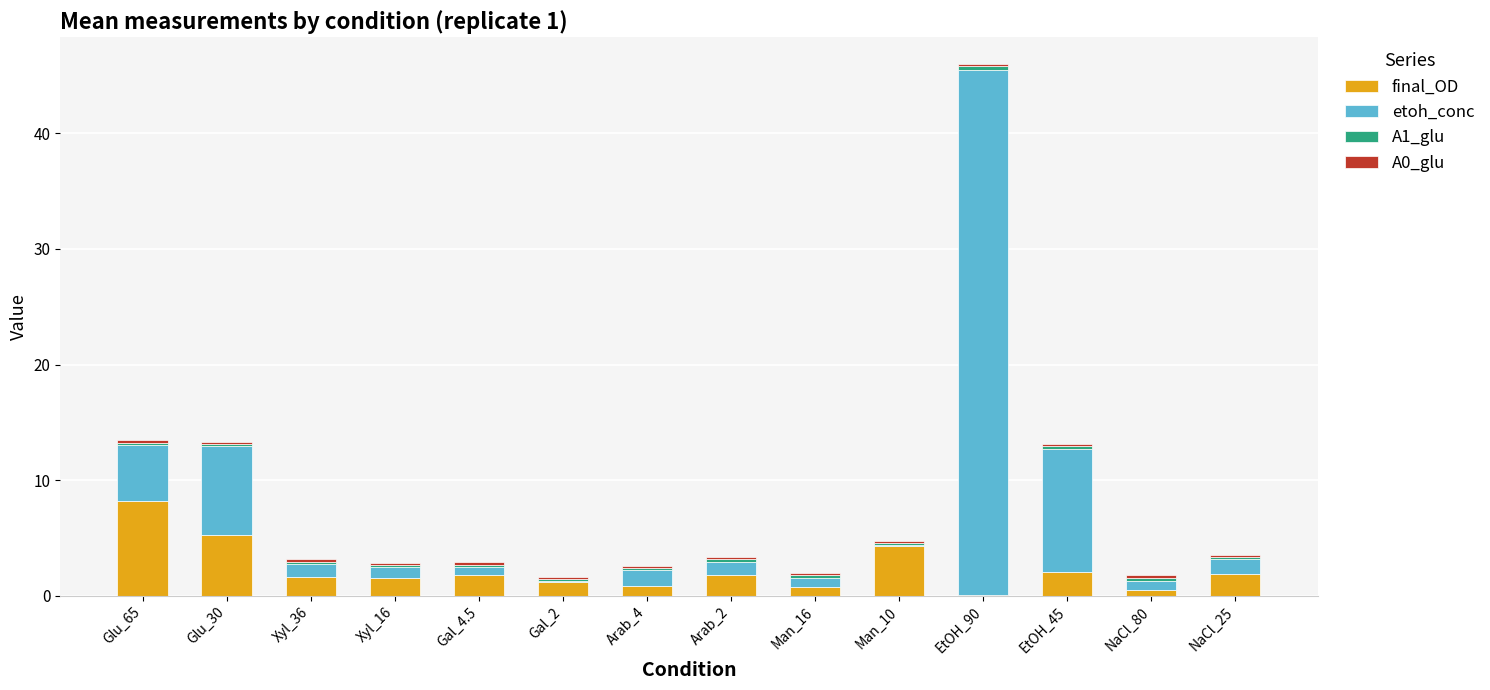

At which category is the sum across all series the highest?

EtOH_90